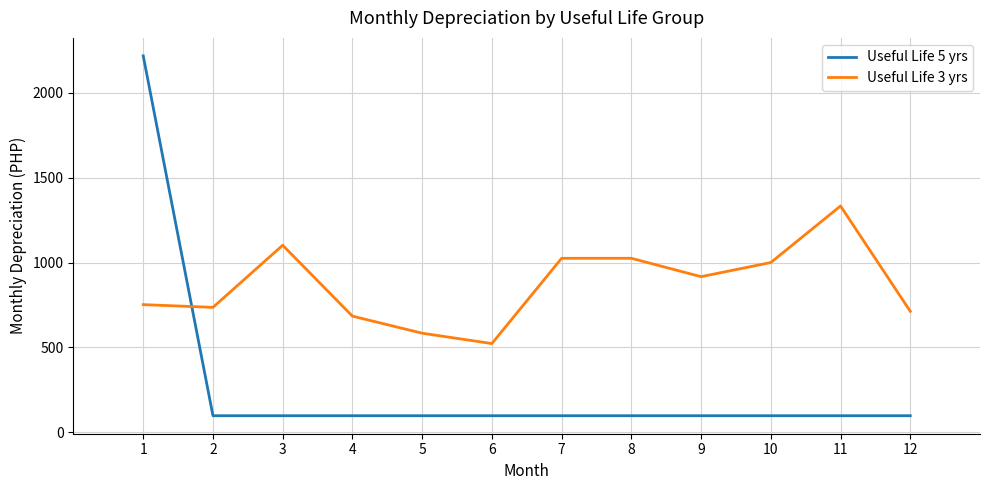

Reading left to right, list all the values displayed in this chart.

Useful Life 5 yrs: 1=2218.4	2=96.8	3=96.8	4=96.8	5=96.8	6=96.8	7=96.8	8=96.8	9=96.8	10=96.8	11=96.8	12=96.8
Useful Life 3 yrs: 1=751.8	2=735.6	3=1101.9	4=684.0	5=583.3	6=522.2	7=1025.0	8=1025.0	9=916.7	10=1000.0	11=1333.3	12=712.5